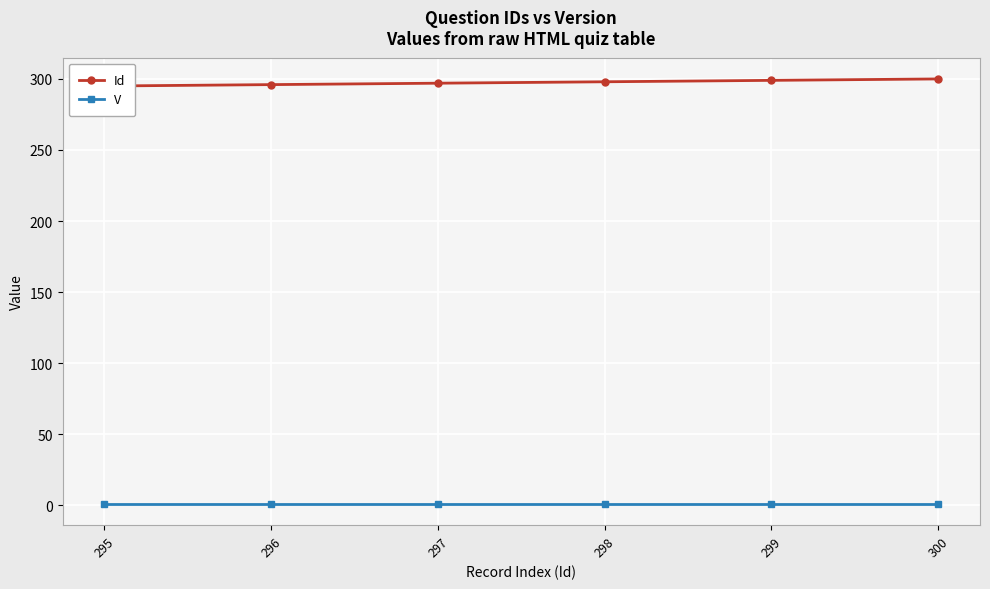

Count the number of categories in the chart.

6